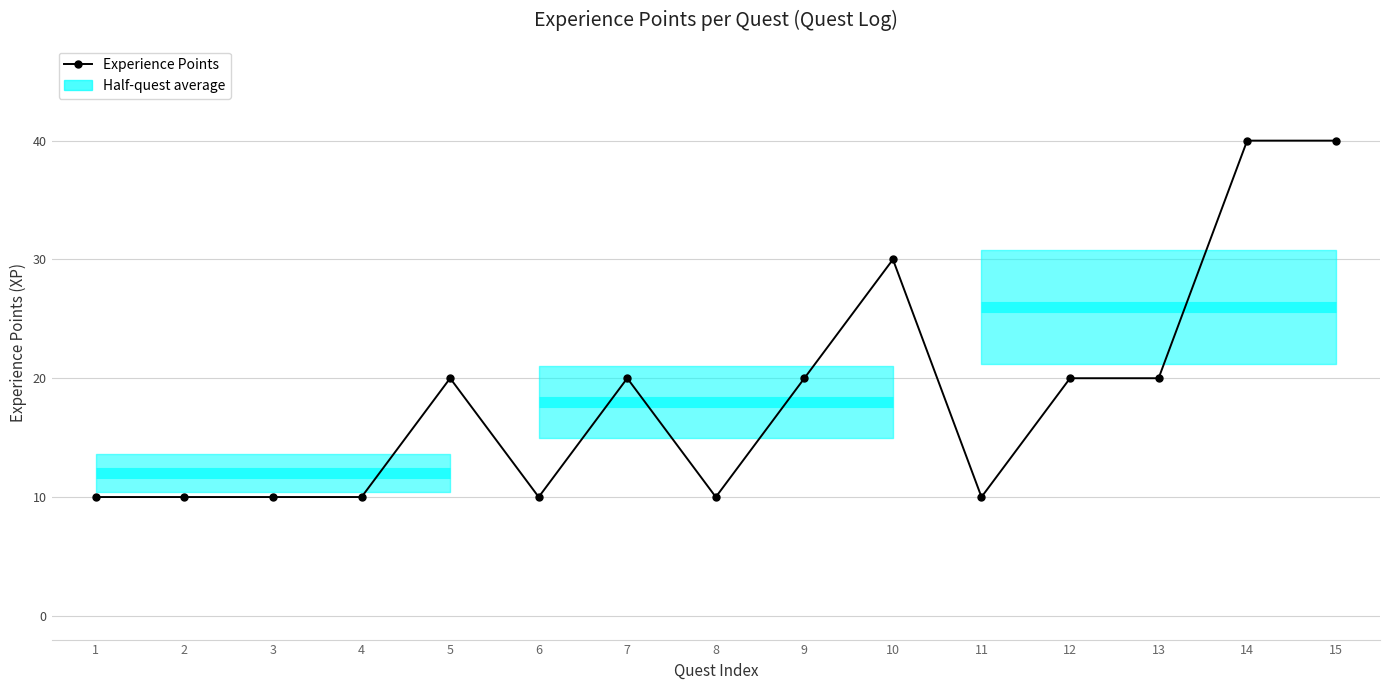

What is the value of the 6th point from the left?

10